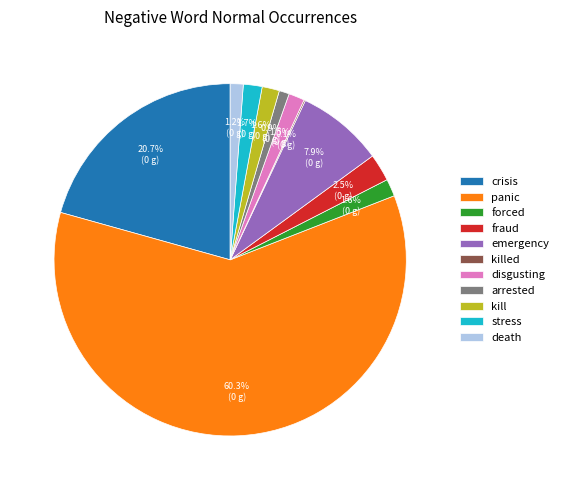

What is the majority slice?

panic